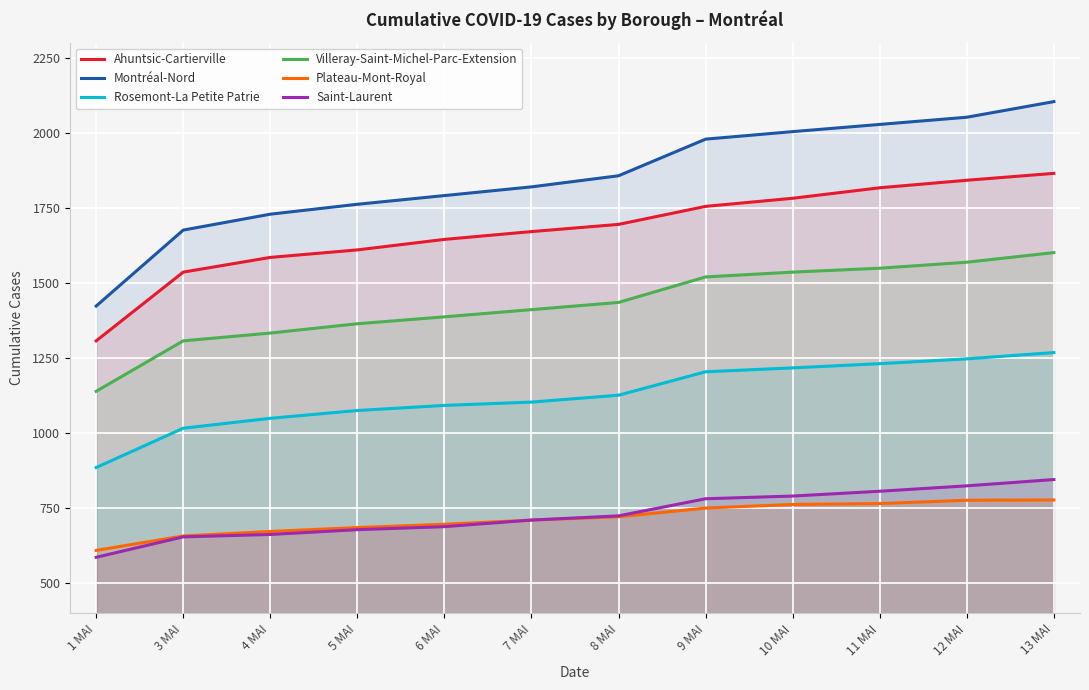

How many series are shown in this chart?

6